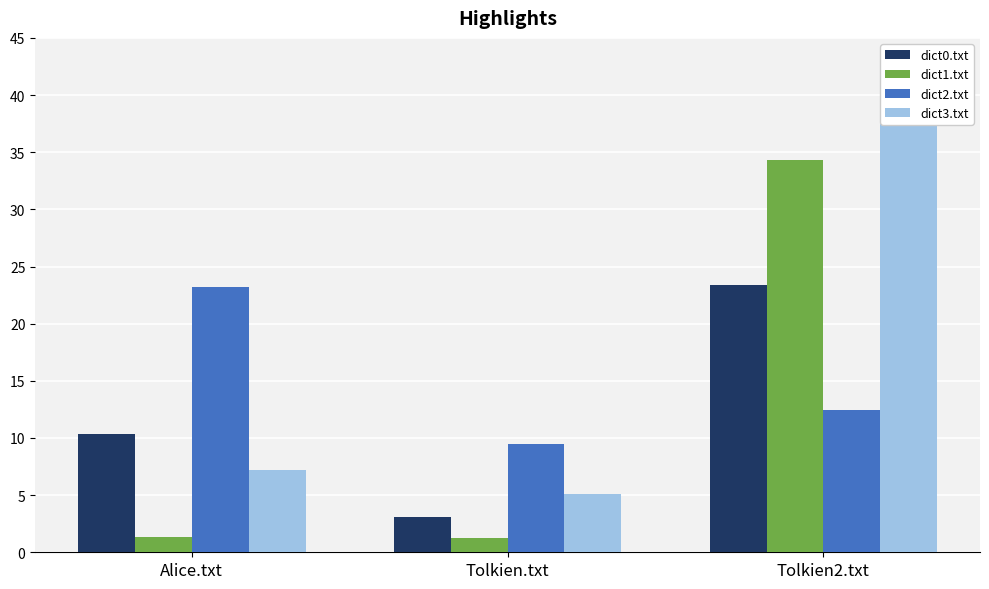

At which category is the sum across all series the highest?

Tolkien2.txt